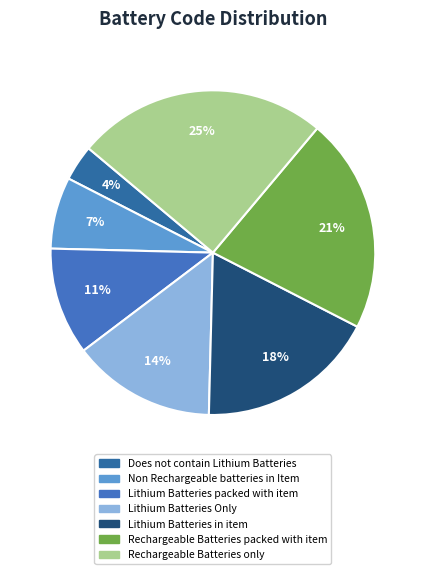

Does Rechargeable Batteries packed with item account for over 50% of the chart?

No